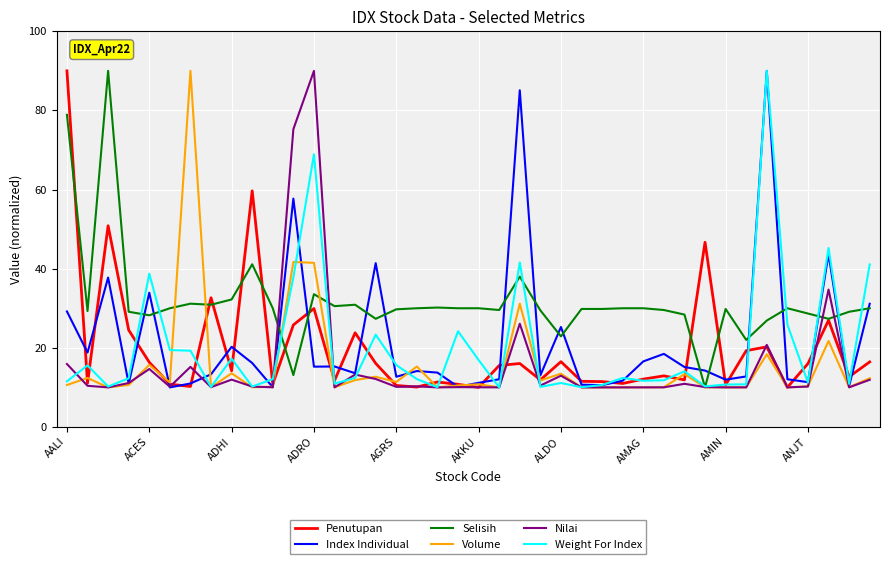

What is the minimum value for Penutupan?

10.0